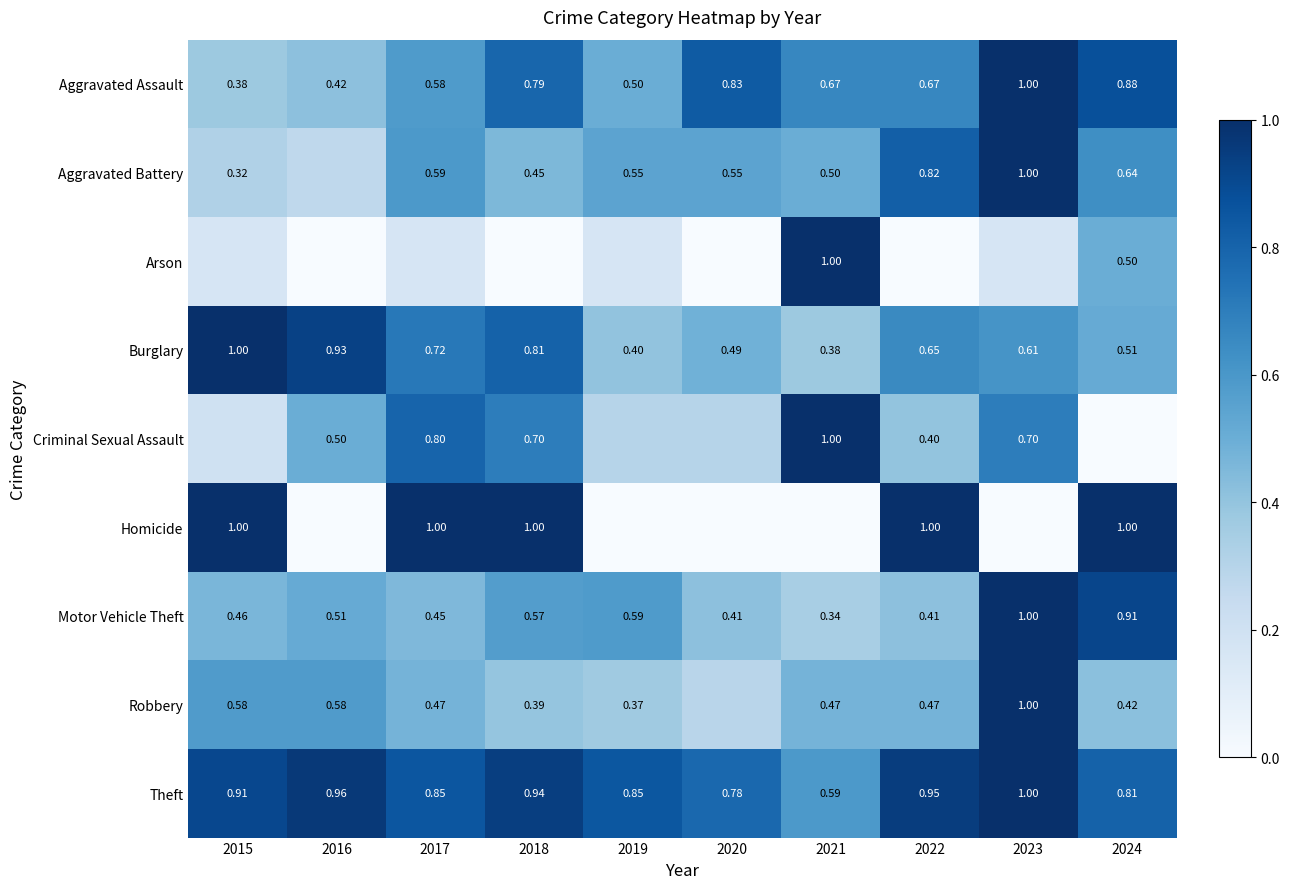

Is the value of Burglary at 2020 greater than the value of Motor Vehicle Theft at 2022?

Yes